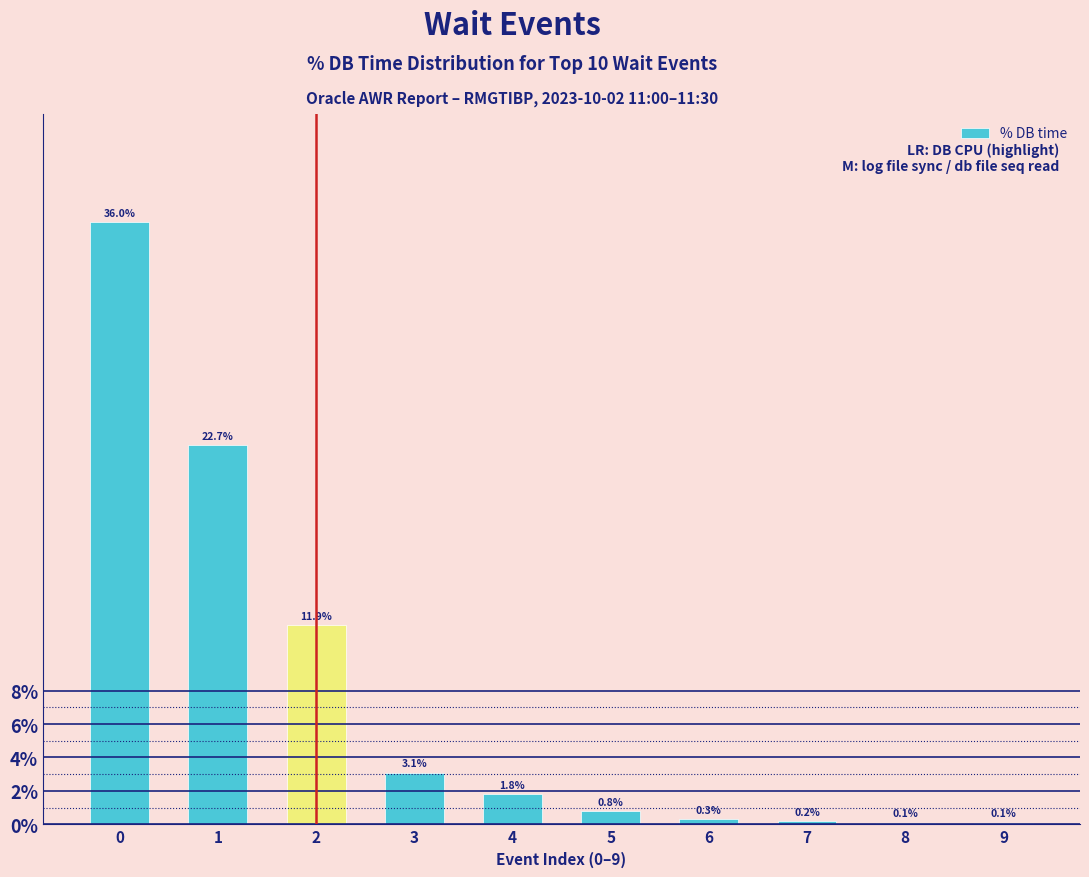

Reading right to left, transcribe all the data shown in this chart.

9=0.1	8=0.1	7=0.2	6=0.3	5=0.8	4=1.8	3=3.1	2=11.9	1=22.7	0=36.0